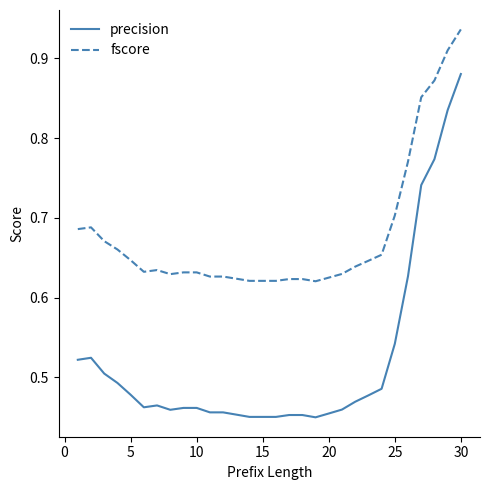

Which series has the largest range (max minus min)?

precision